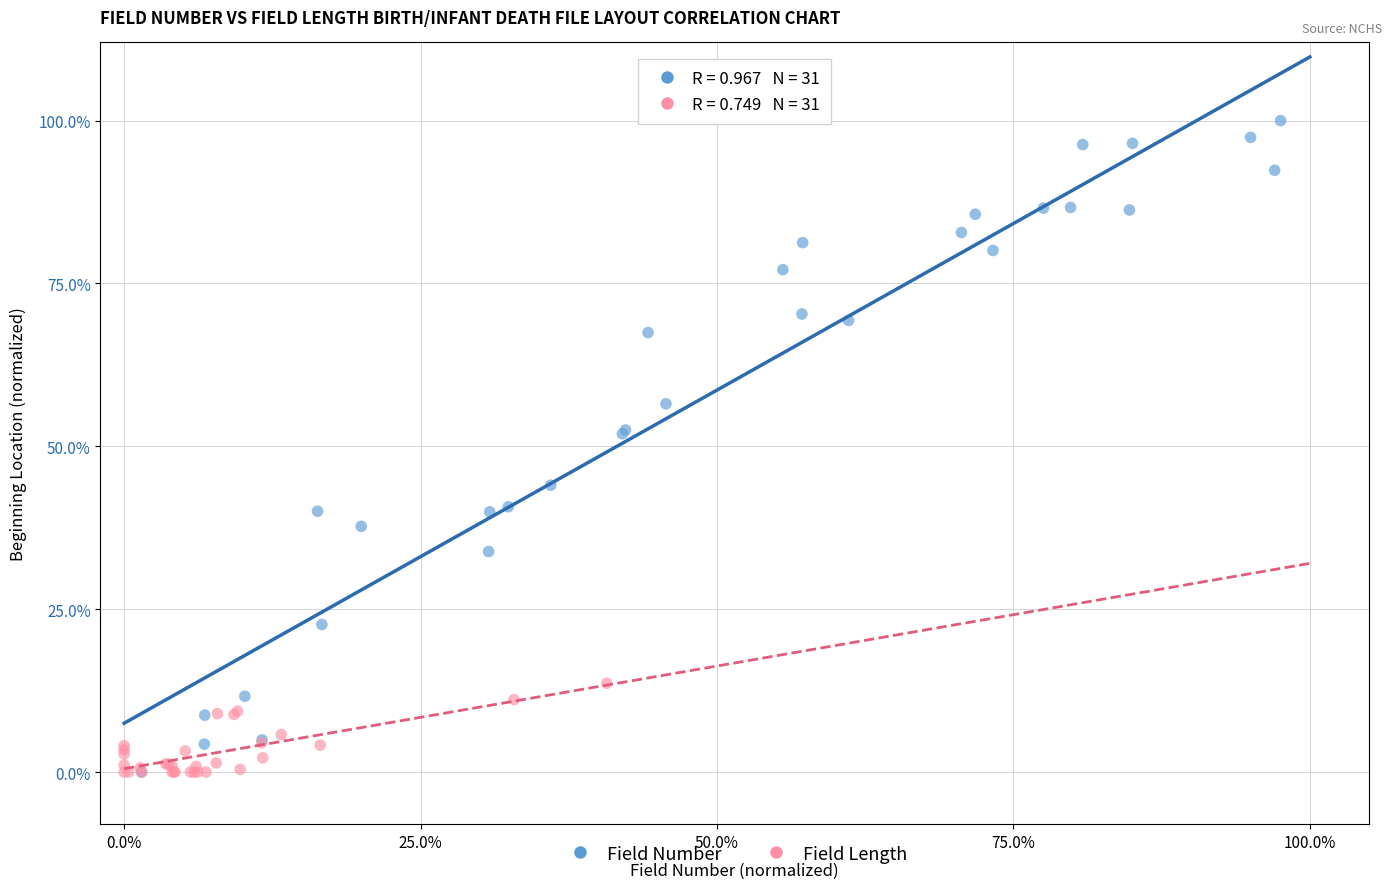

What are all the series names shown in the legend?

Field Number, Field Length